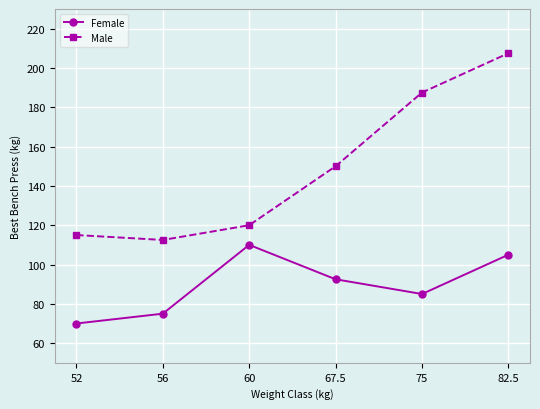

At how many categories does at least one series exceed 77?

6